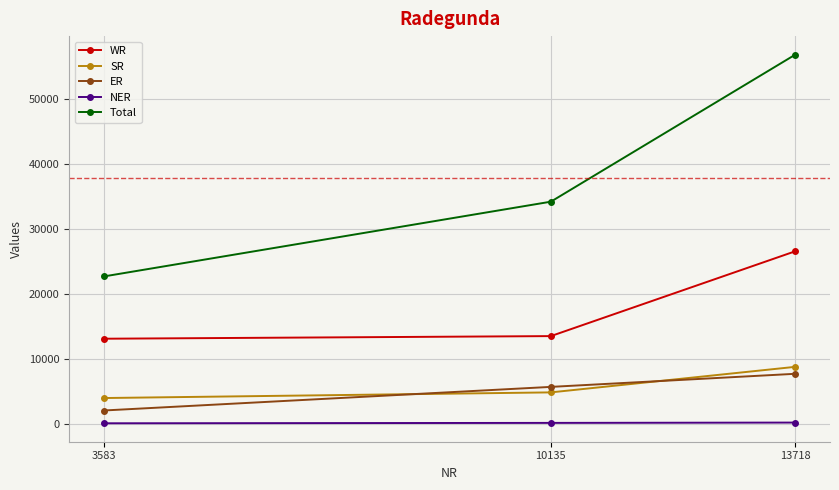

List the series in order of their peak value, highest first.

Total, WR, SR, ER, NER